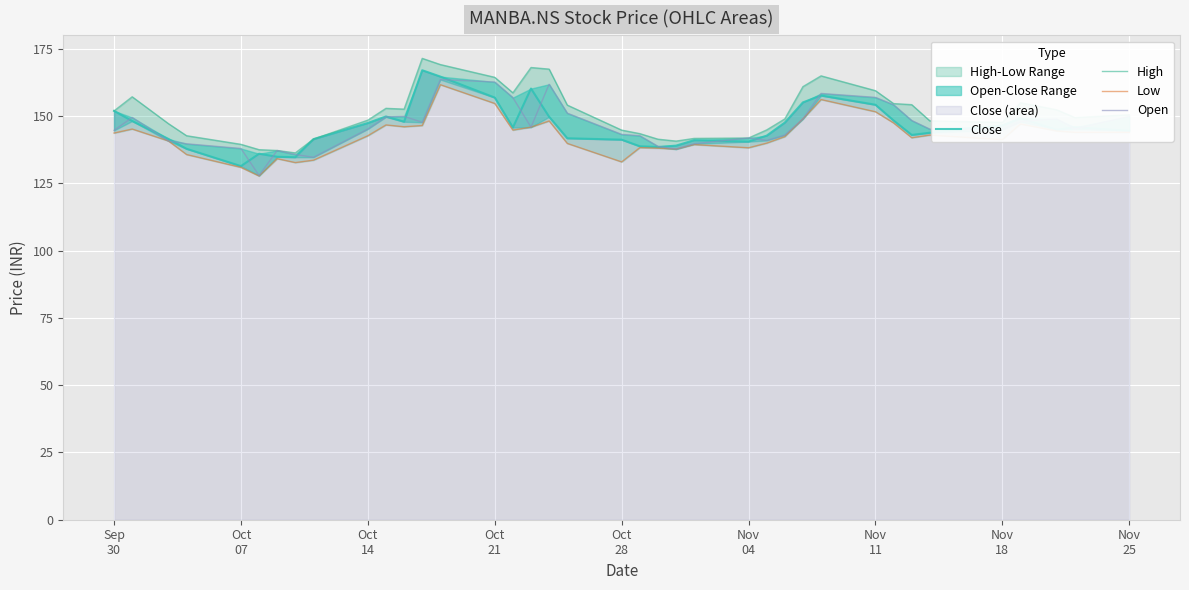

At how many categories does at least one series exceed 135?

38